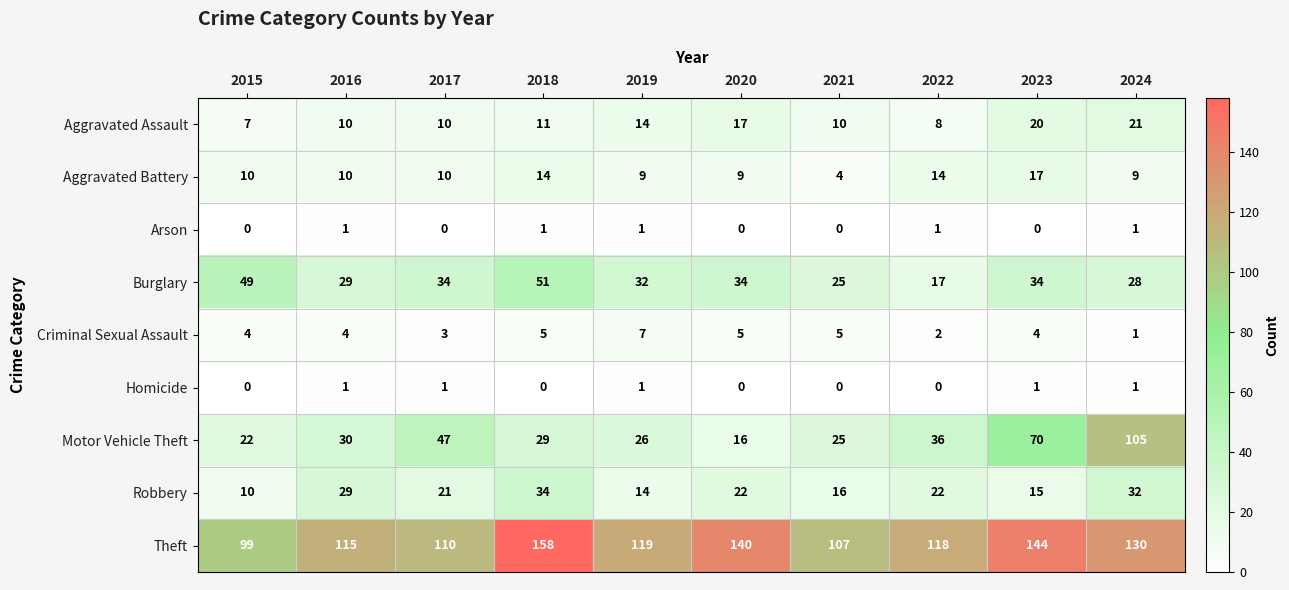

What is the greatest value displayed?

158